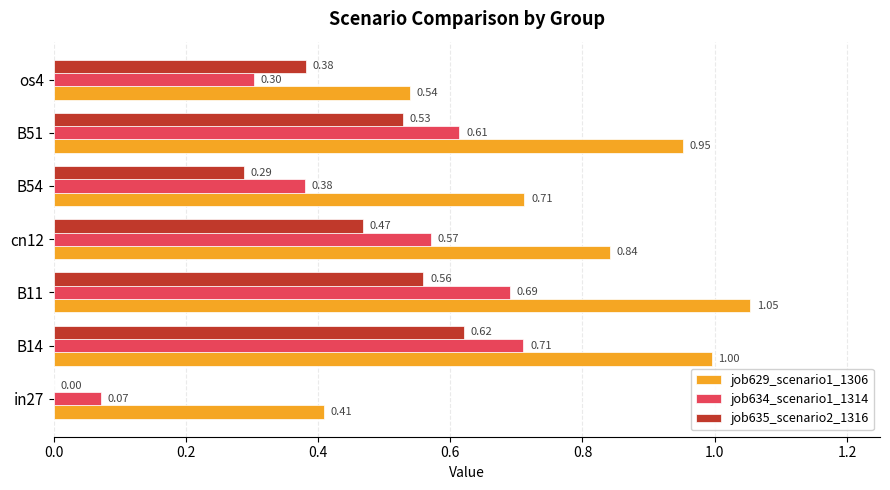

What are all the series names shown in the legend?

job629_scenario1_1306, job634_scenario1_1314, job635_scenario2_1316